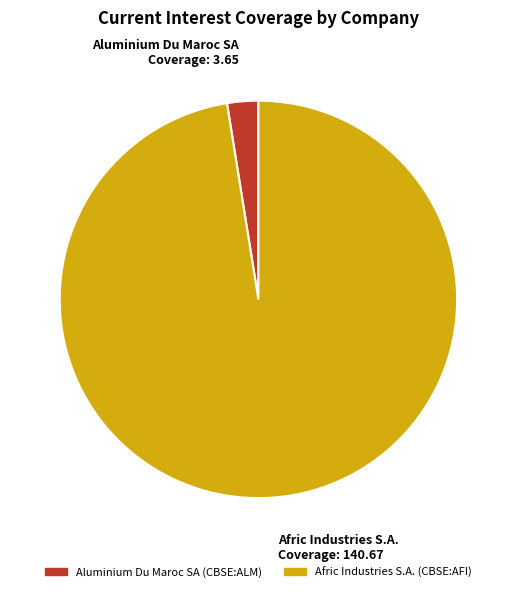

Is it true that Aluminium Du Maroc SA (CBSE:ALM) is 3% of the pie?

True